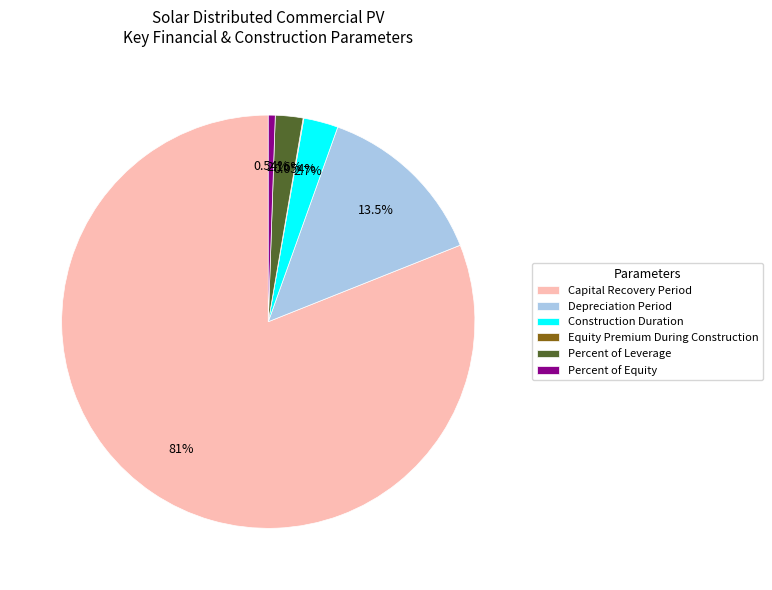

Between Construction Duration and Capital Recovery Period, which is larger?

Capital Recovery Period